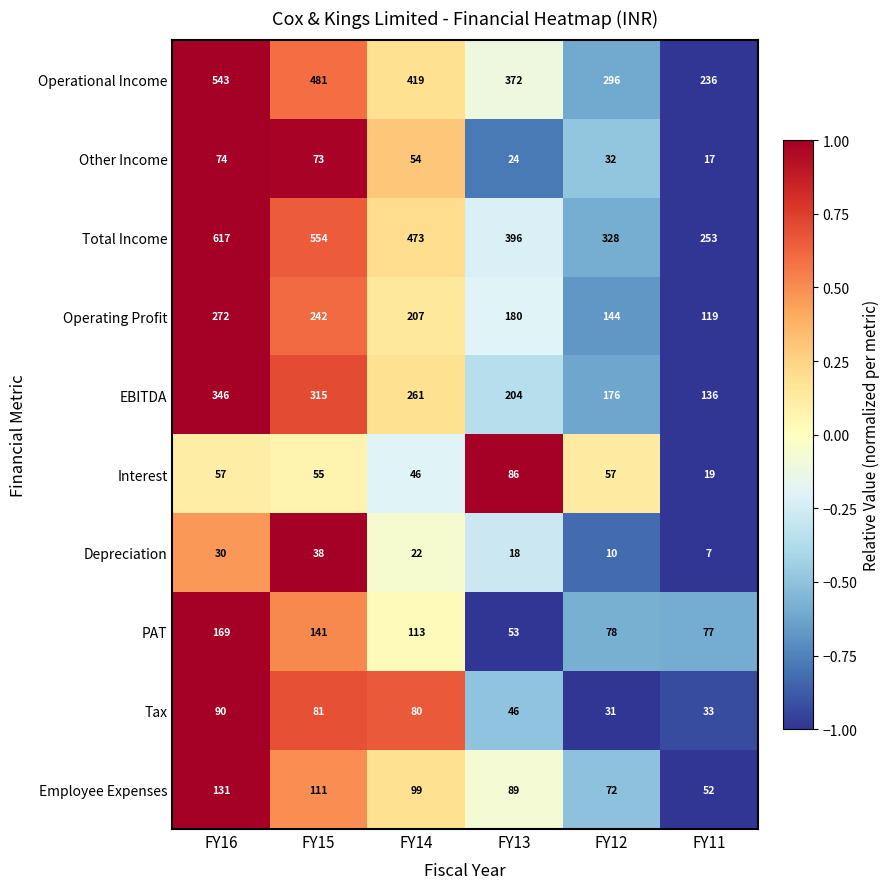

Which series has the largest range (max minus min)?

Total Income